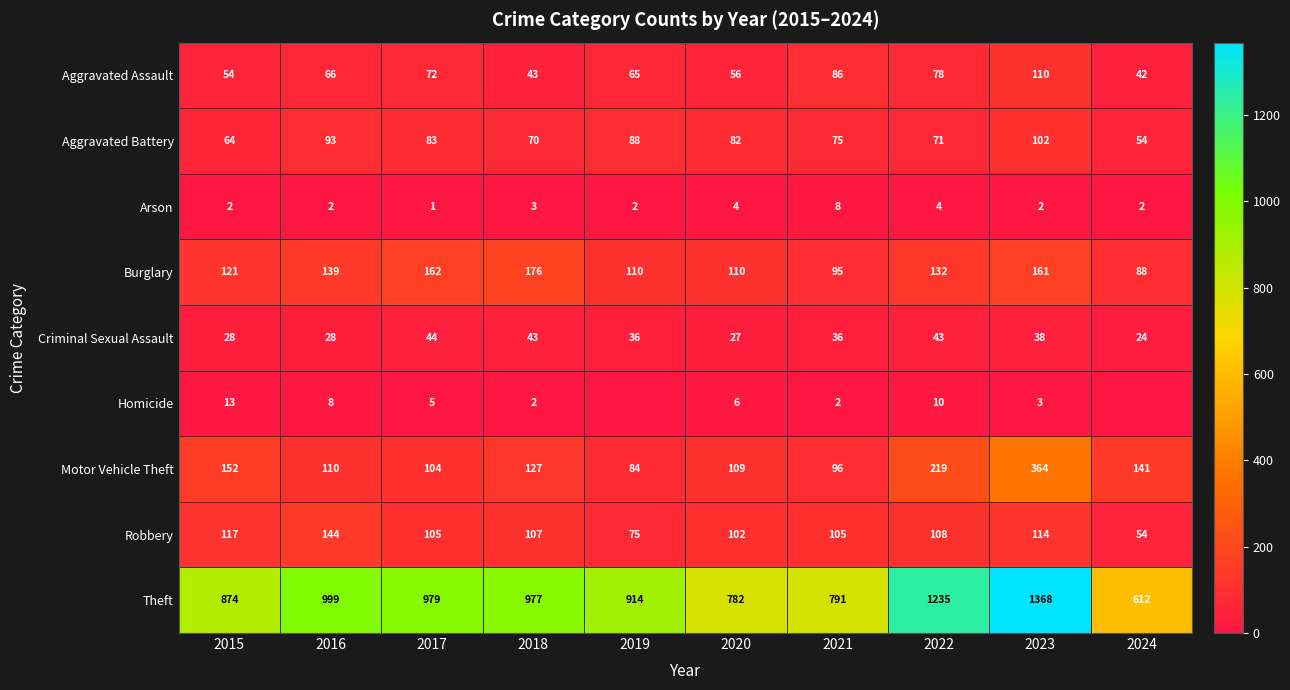

What is the average value of the Criminal Sexual Assault series?

35